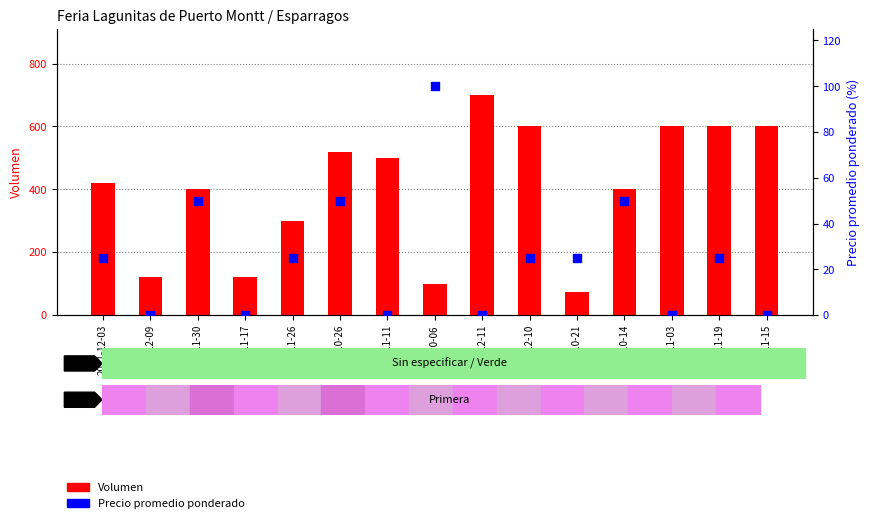

What are all the series names shown in the legend?

Volumen, Precio promedio ponderado